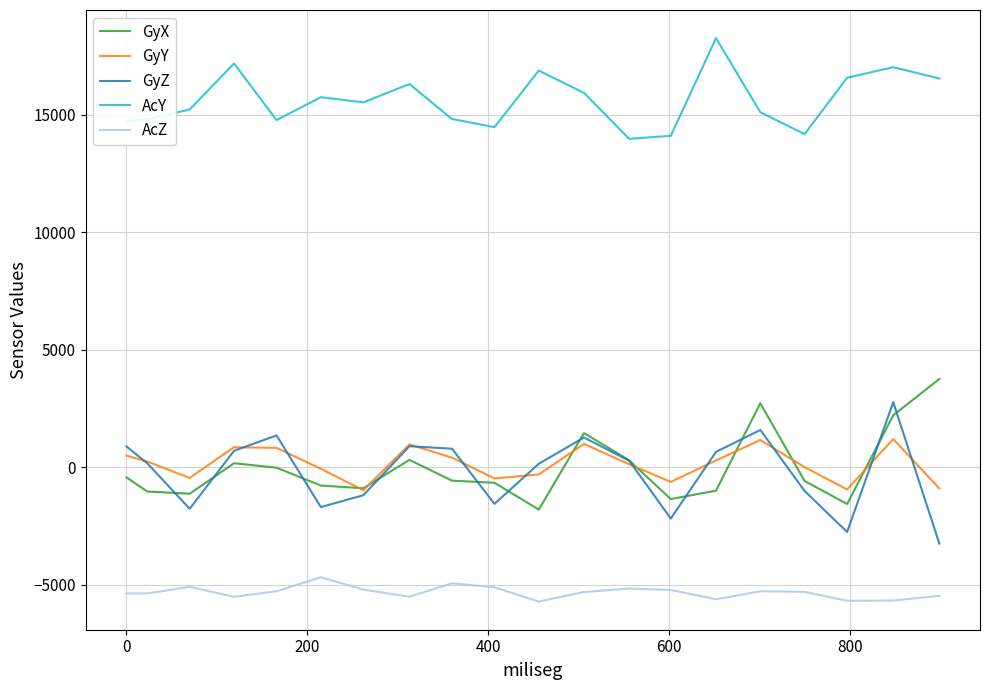

True or false: GyY and AcY cross at least once.

False